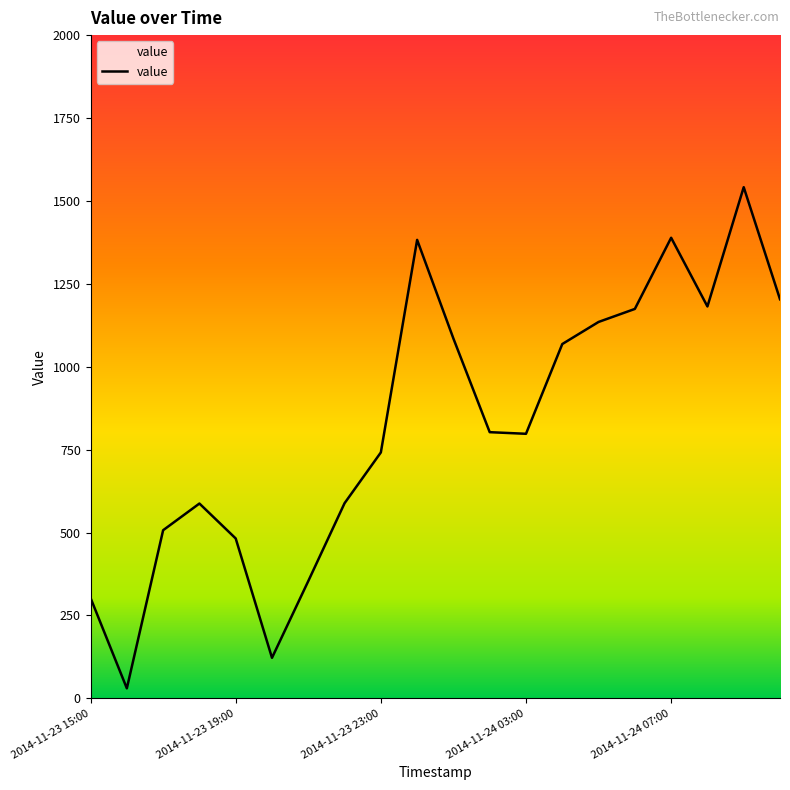

What is the difference between the maximum and minimum values?

1511.2